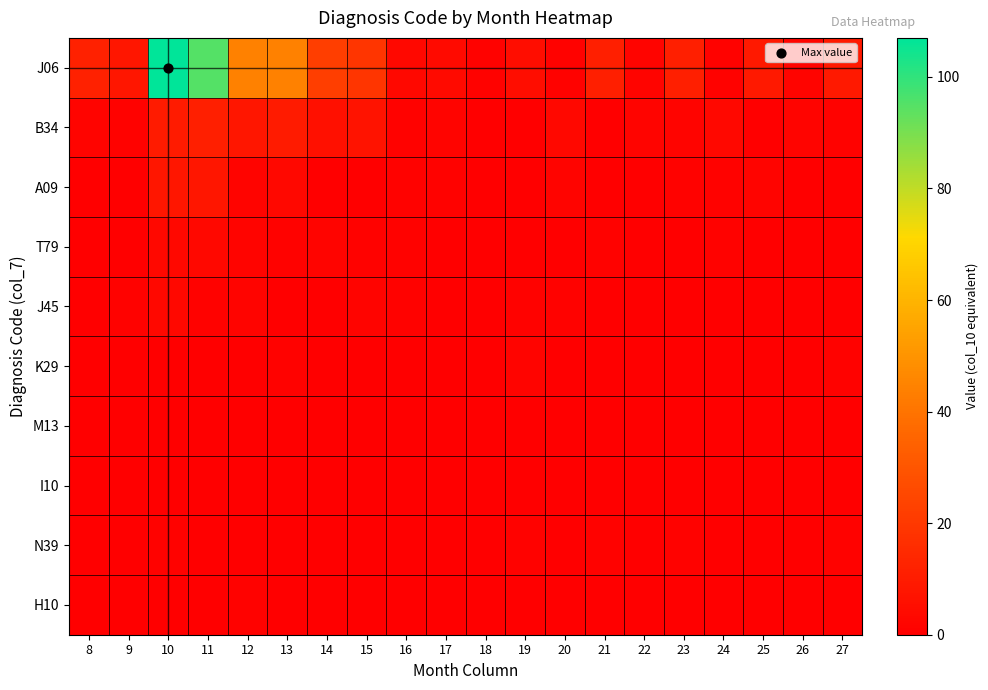

How many categories are shown in the chart?

20